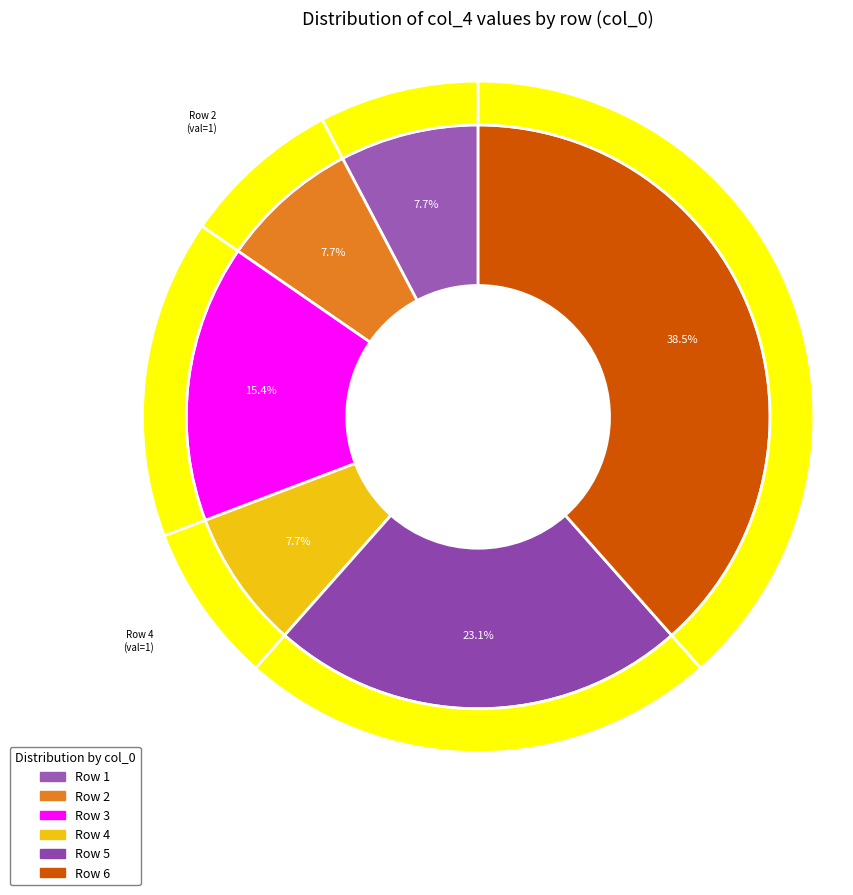

To the nearest percent, what is the difference between the 5 and 1 slice percentages?

15%